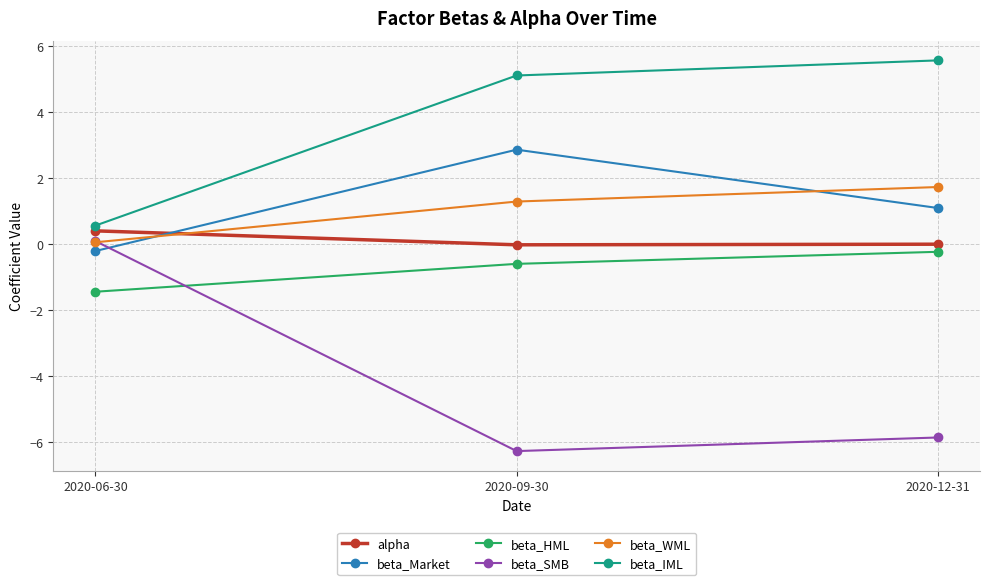

What is the spread (max minus min) of values at 2020-06-30?

2.0